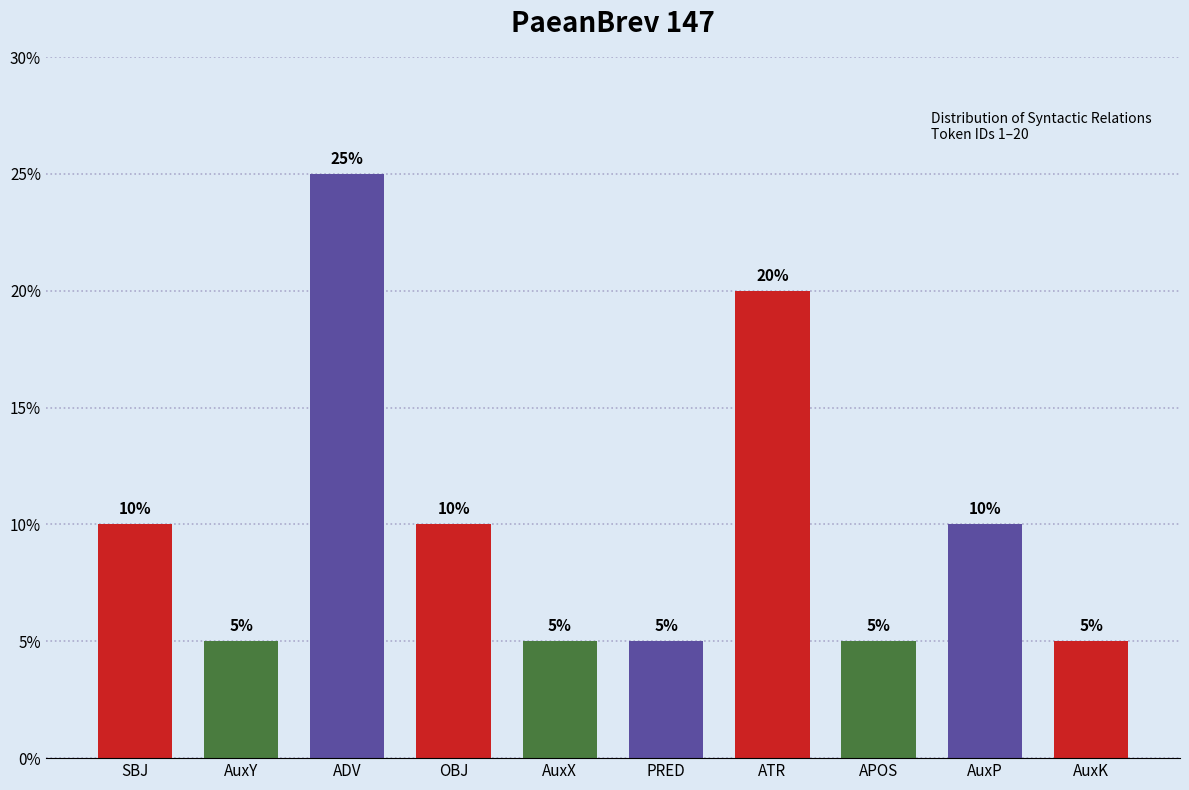

Reading left to right, extract all data points from this chart.

10	5	25	10	5	5	20	5	10	5